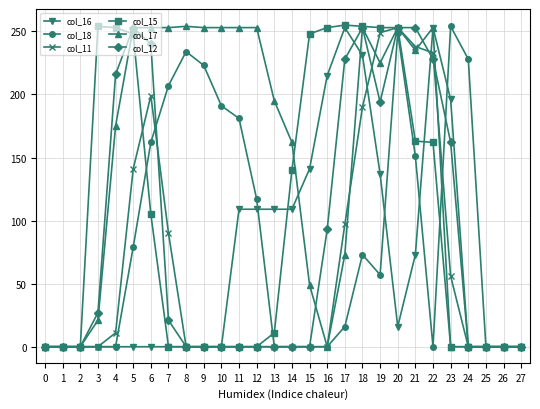

At how many categories does at least one series exceed 46?

22